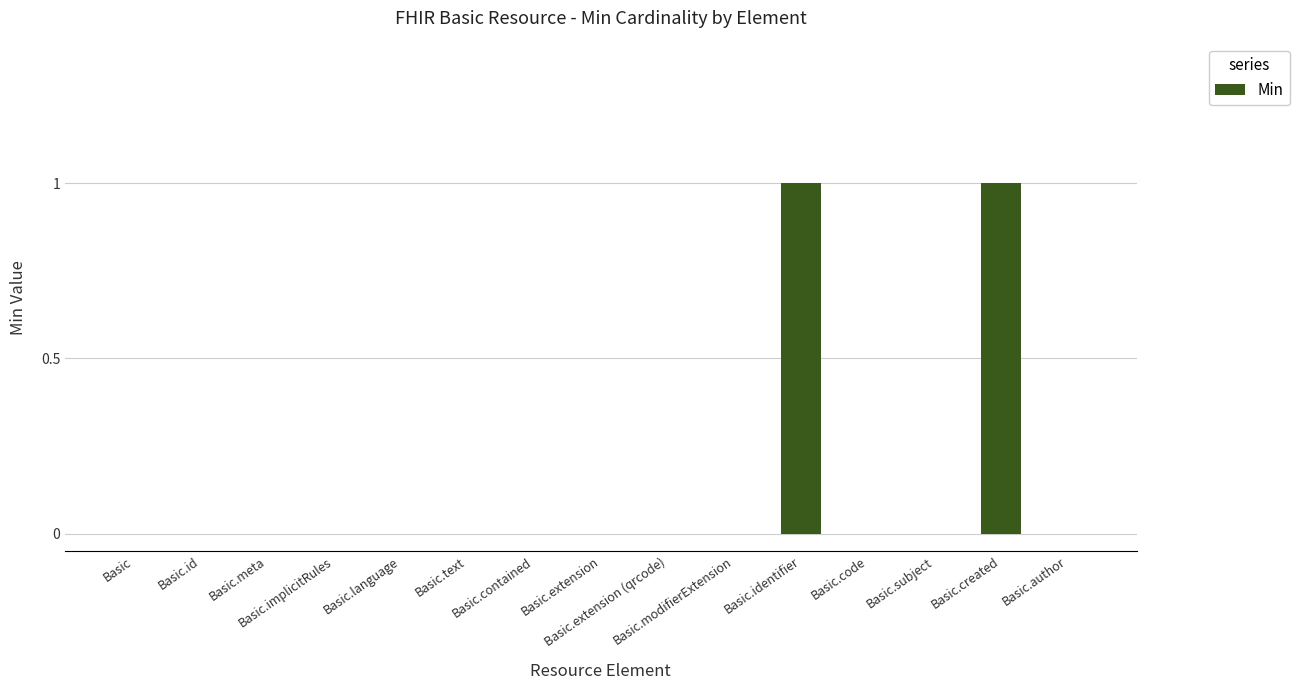

How many data points does each series have?

15